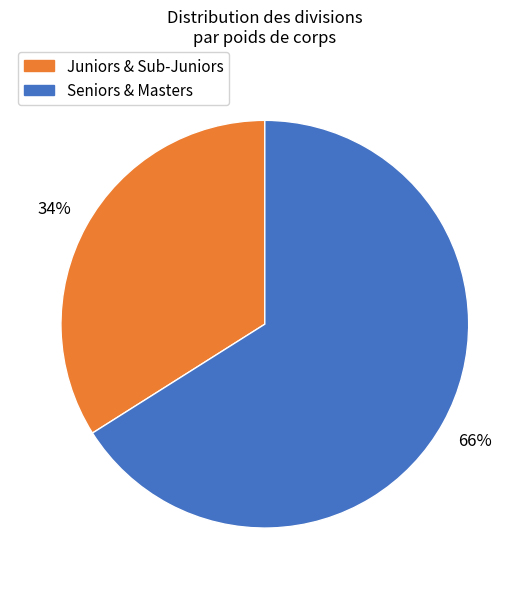

Rank the categories by value from highest to lowest.

Seniors & Masters, Juniors & Sub-Juniors